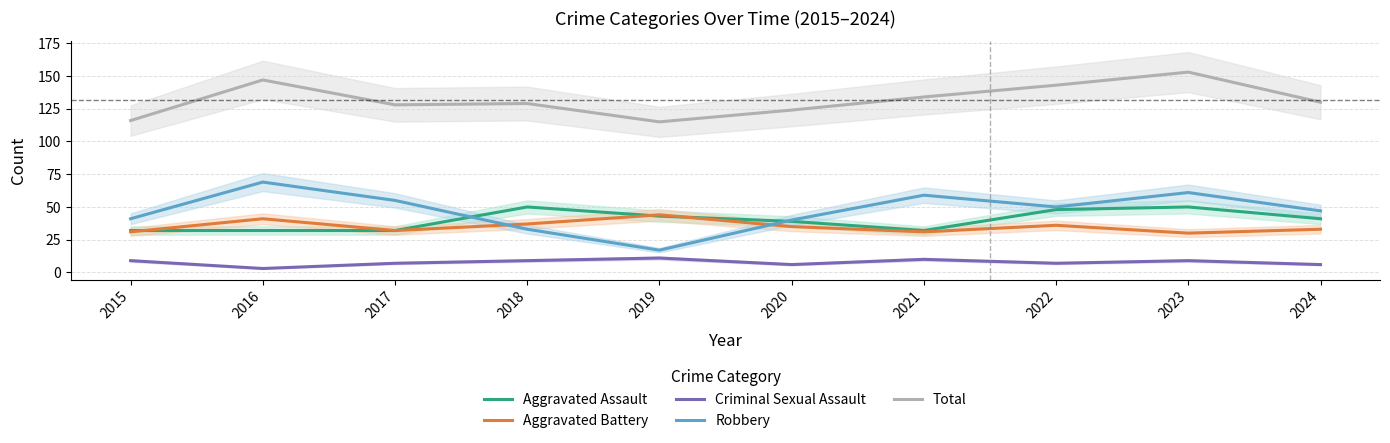

Rank the categories by Aggravated Assault value from highest to lowest.

2018, 2023, 2022, 2019, 2024, 2020, 2015, 2016, 2017, 2021